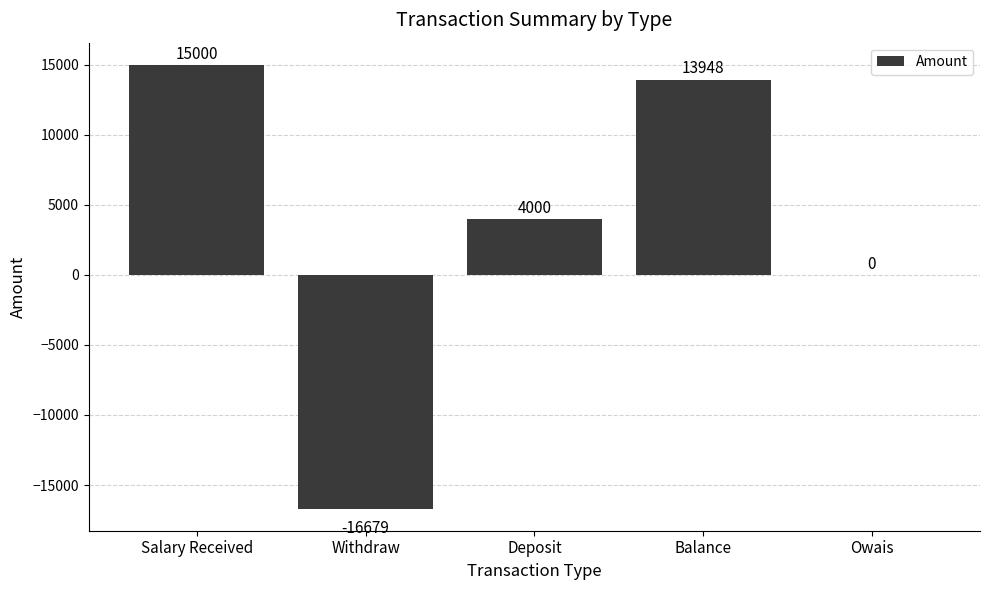

Which label corresponds to the largest value in the chart?

Salary Received